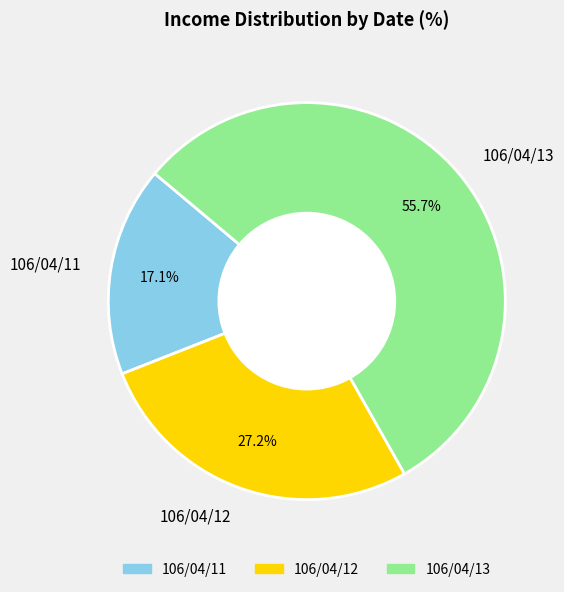

Which slice is the smallest?

106/04/11